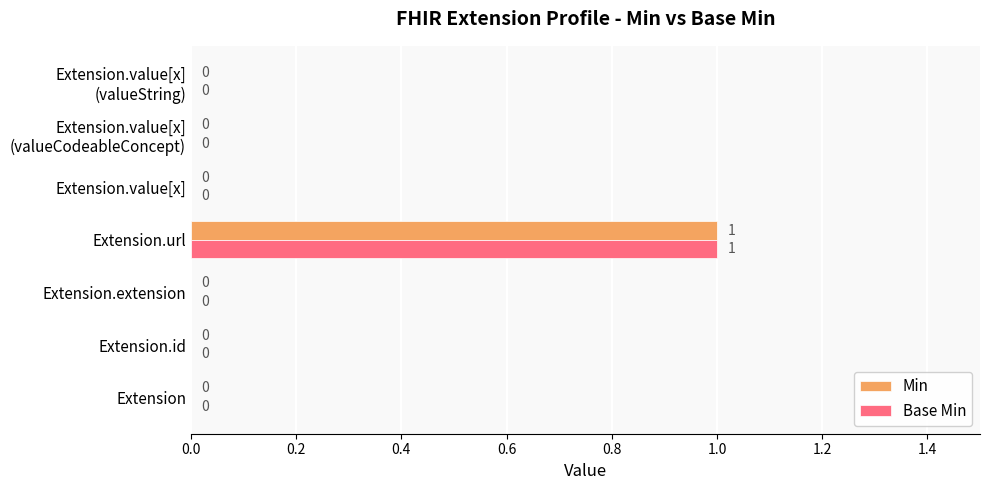

How many Min values are between 0 and 1?

7